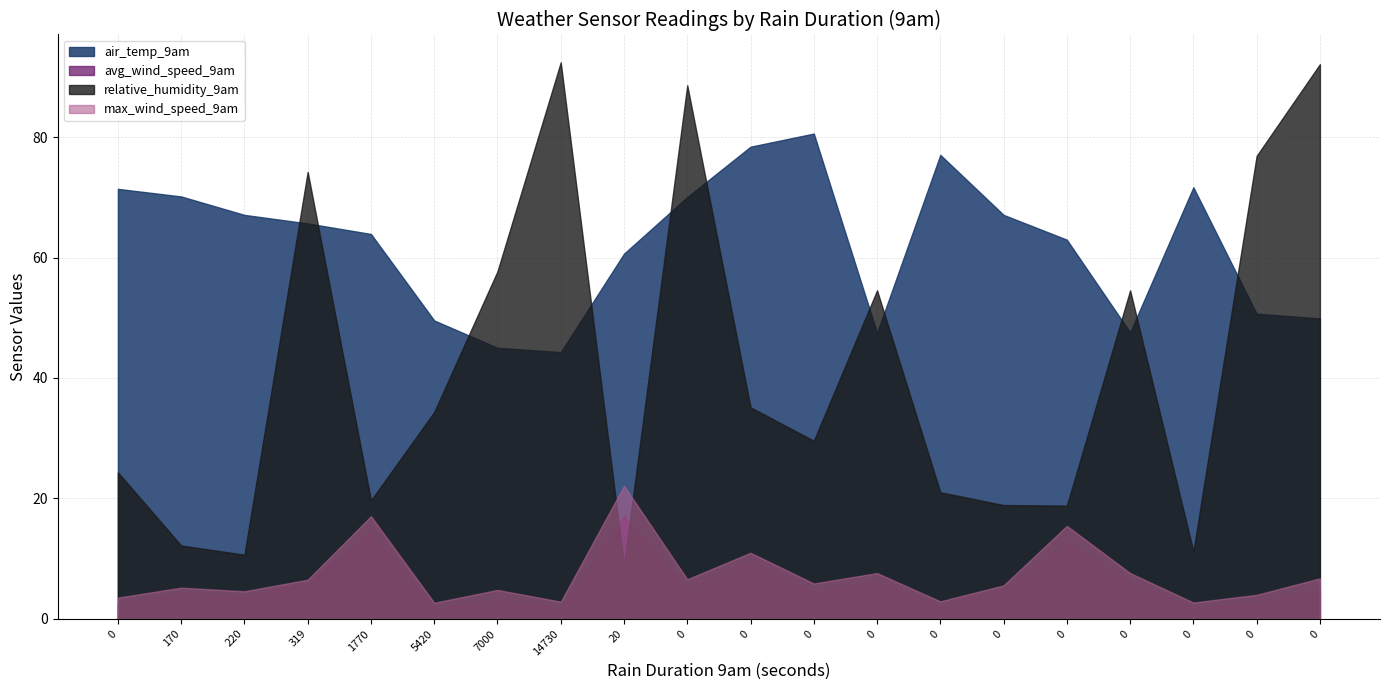

Does the chart have visible grid lines?

Yes